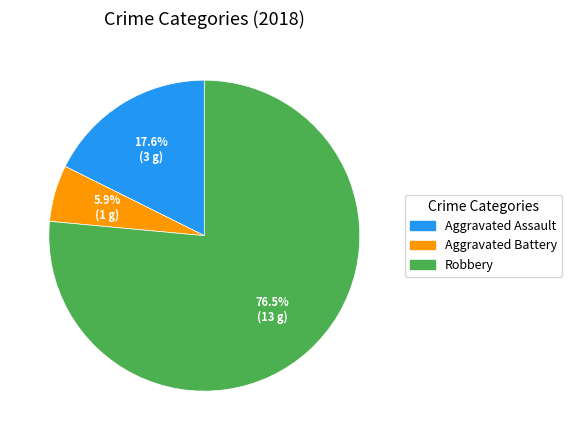

Count the number of slices in the pie.

3